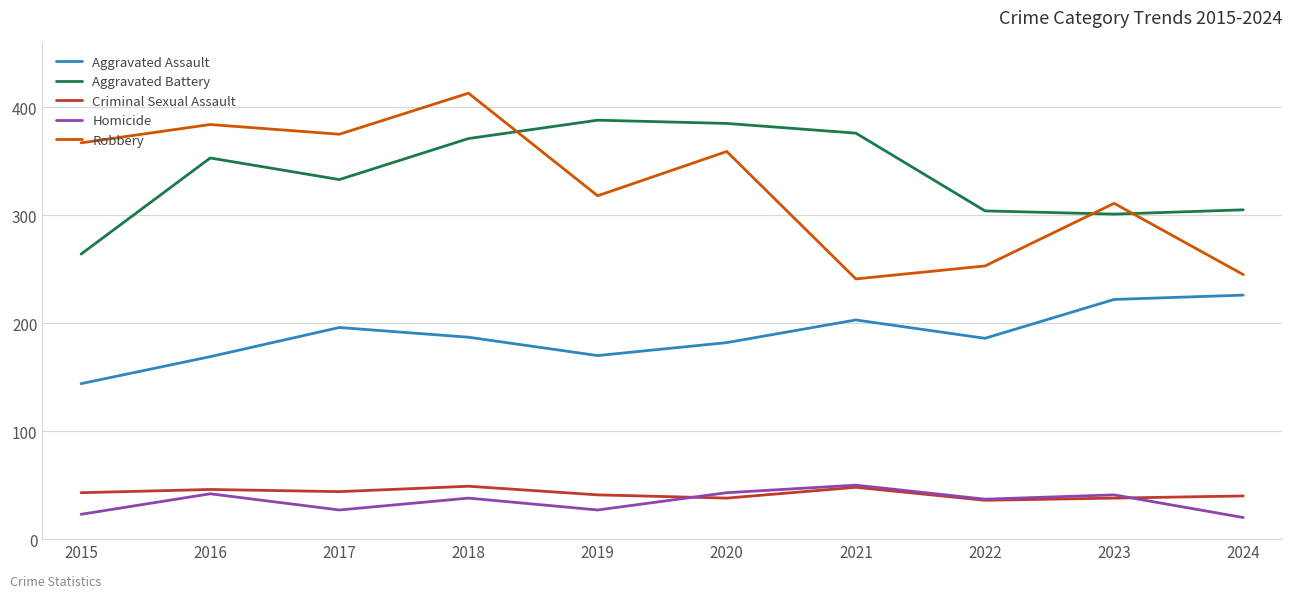

At how many categories does at least one series exceed 176?

10